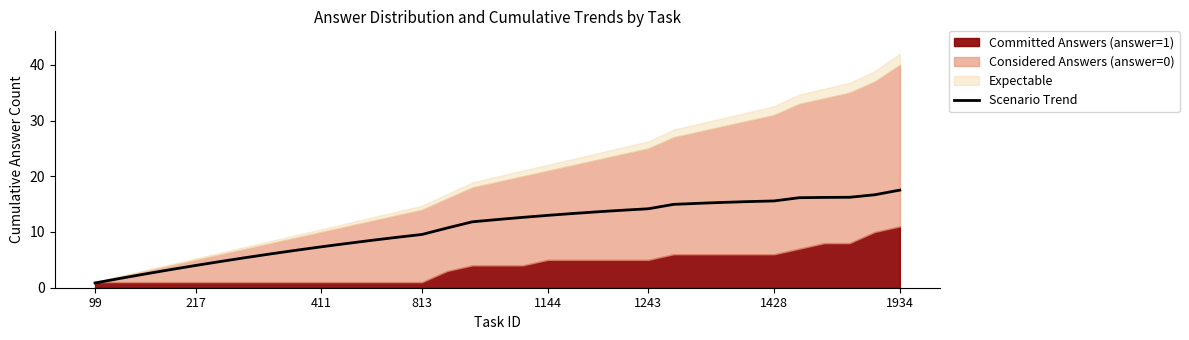

Does the chart have visible grid lines?

No